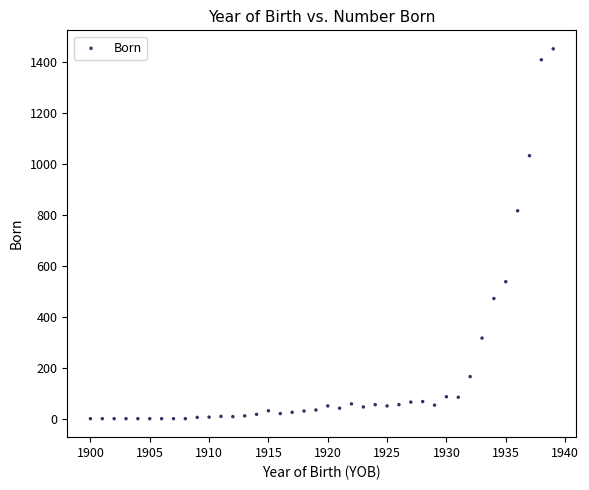

What Y value in the scatter plot is closest to 725?

815